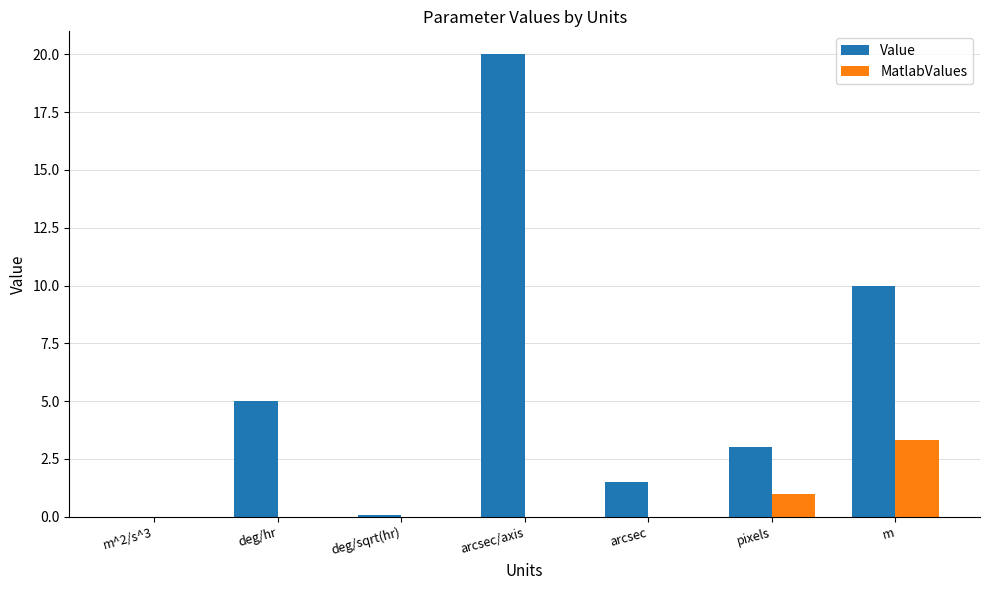

Which series has the widest spread of values?

Value